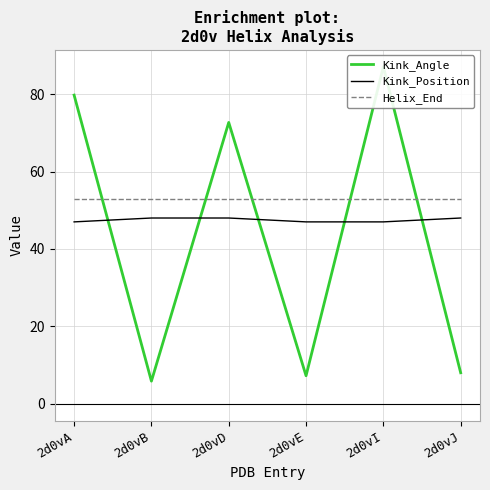

What is the value of the Helix_End point at the 2nd from the left?

53.0